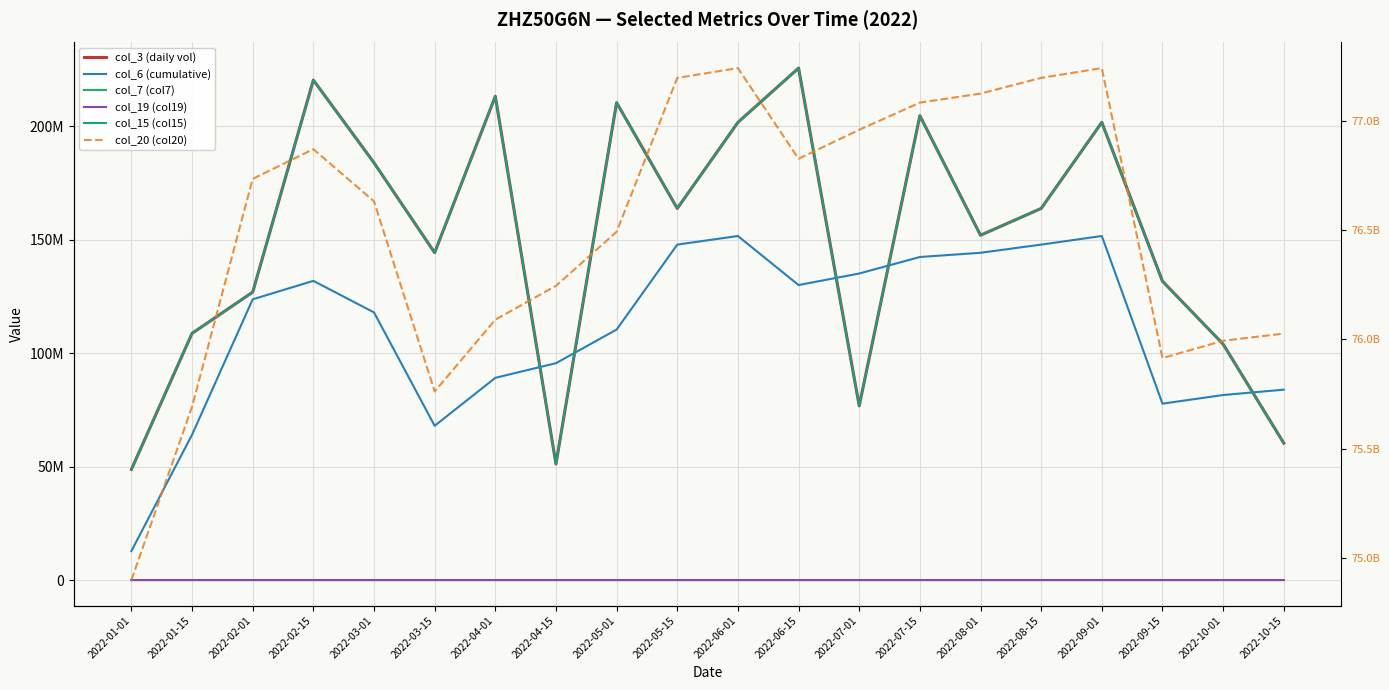

At how many categories does at least one series exceed 14036479482?

20